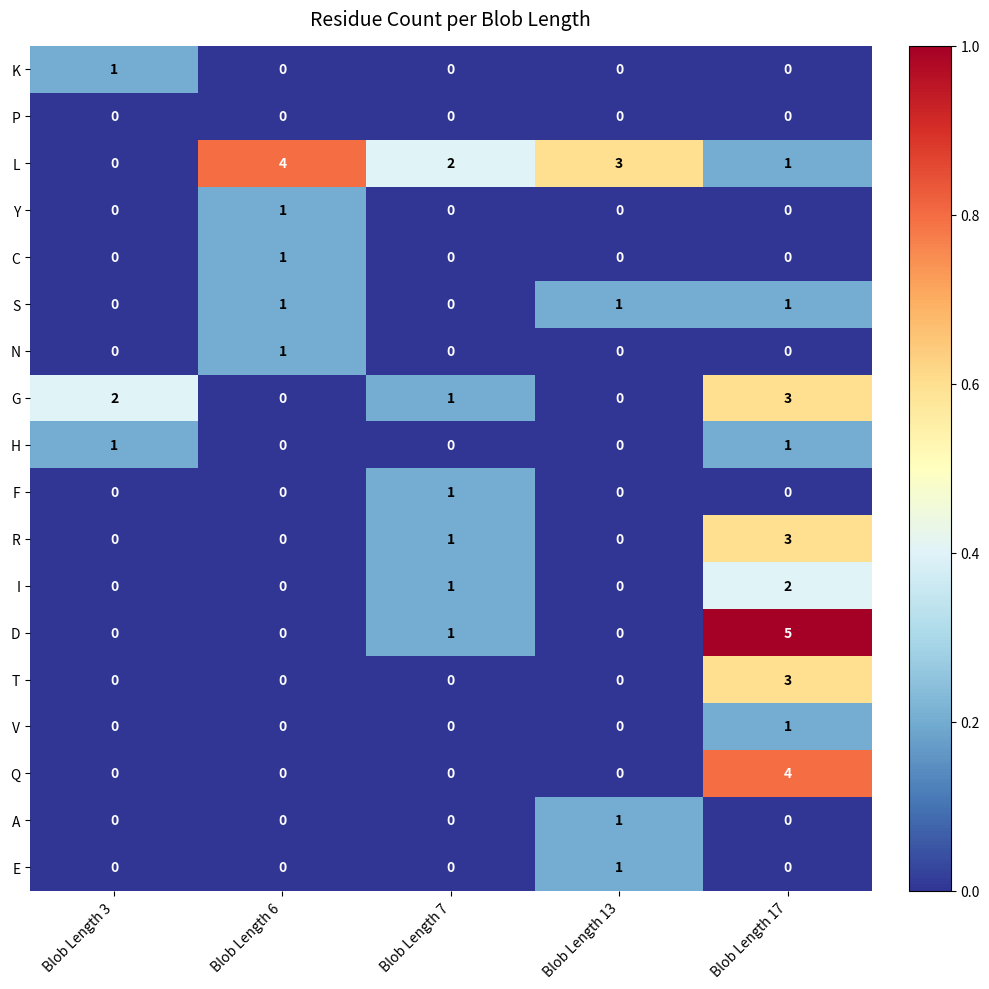

What is the difference between the highest and lowest values at Blob Length 7?

2